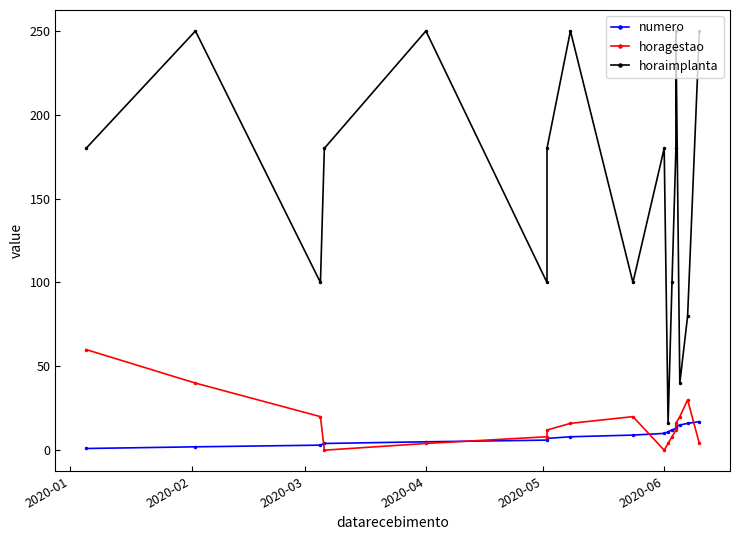

How many lines are shown in the chart?

3